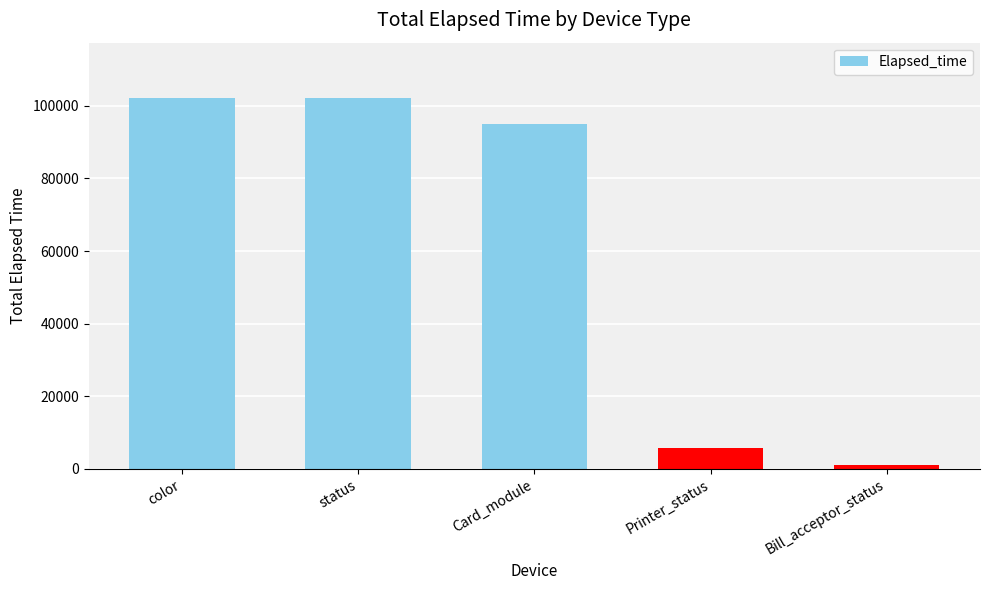

Which category has the lowest value across all series?

Bill_acceptor_status